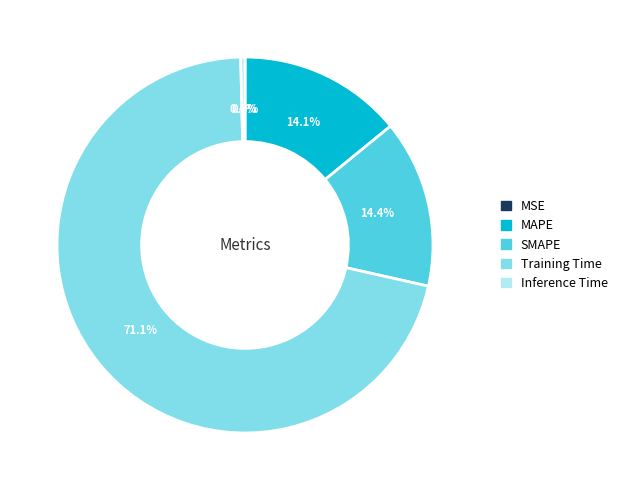

Which slice is the largest?

Training Time